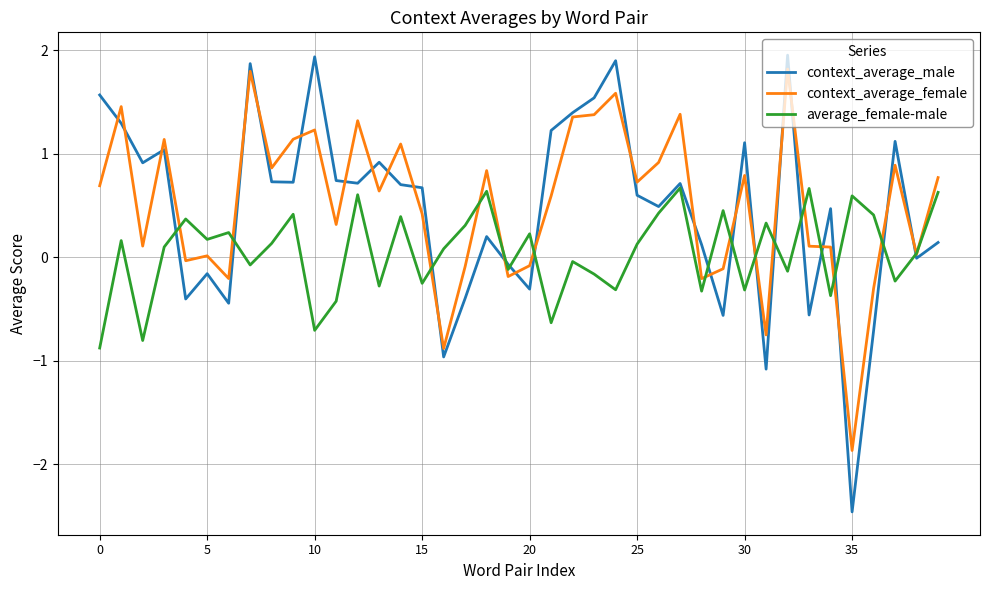

Which series has the widest spread of values?

context_average_male